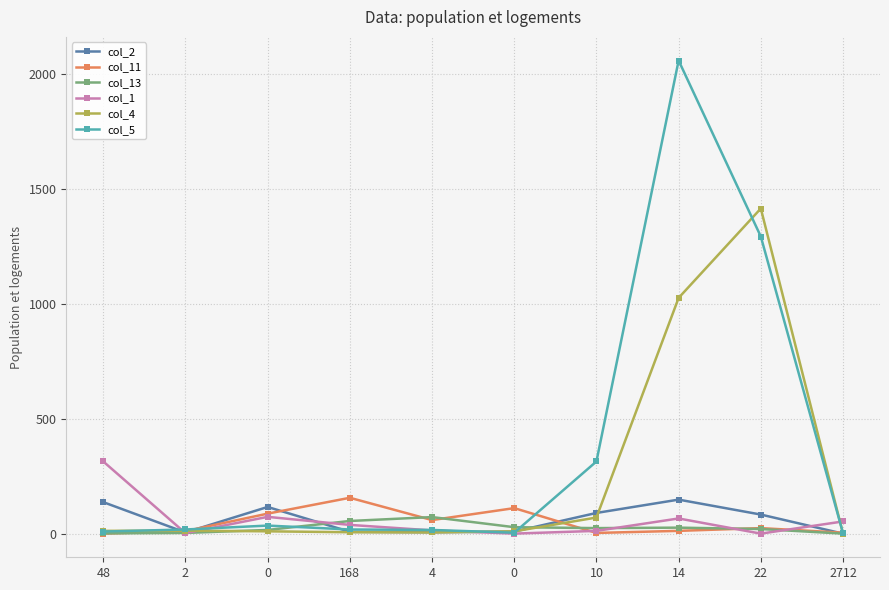

Reading left to right, extract all data points from this chart.

col_2: 48=137	2=5	0=116	168=8	4=6	0=9	10=90	14=148	22=83	2712=0
col_11: 48=0	2=11	0=87	168=156	4=59	0=111	10=3	14=12	22=24	2712=4
col_13: 48=1	2=3	0=16	168=55	4=72	0=28	10=24	14=26	22=20	2712=0
col_1: 48=314	2=2	0=73	168=38	4=14	0=0	10=12	14=66	22=0	2712=53
col_4: 48=12	2=13	0=10	168=6	4=5	0=10	10=70	14=1026	22=1415	2712=0
col_5: 48=9	2=18	0=35	168=18	4=16	0=4	10=314	14=2059	22=1293	2712=2